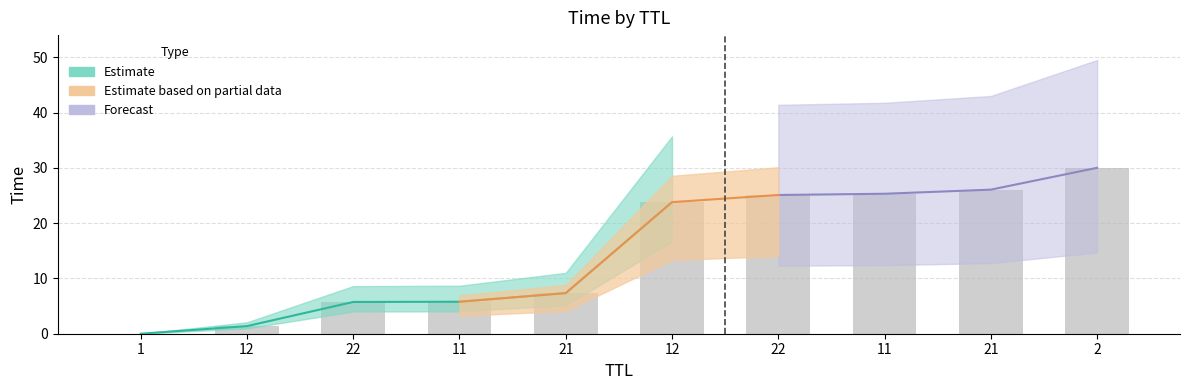

What is the greatest value displayed?

30.0